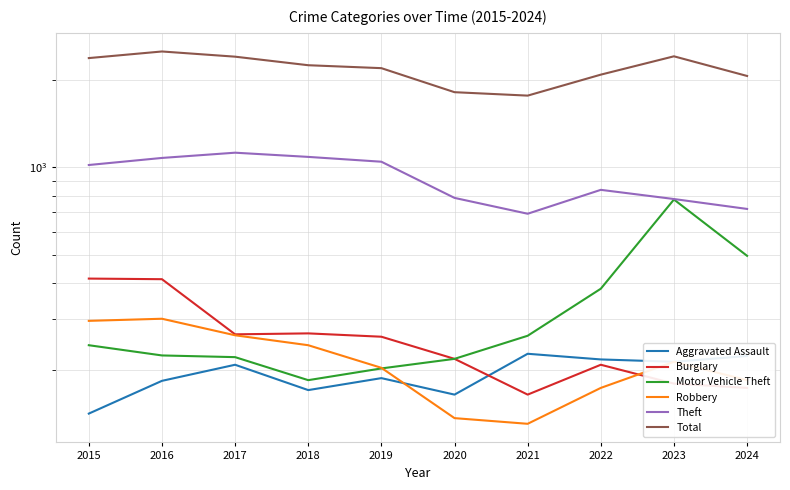

What is the difference between the second highest and minimum values in the Theft series?

396